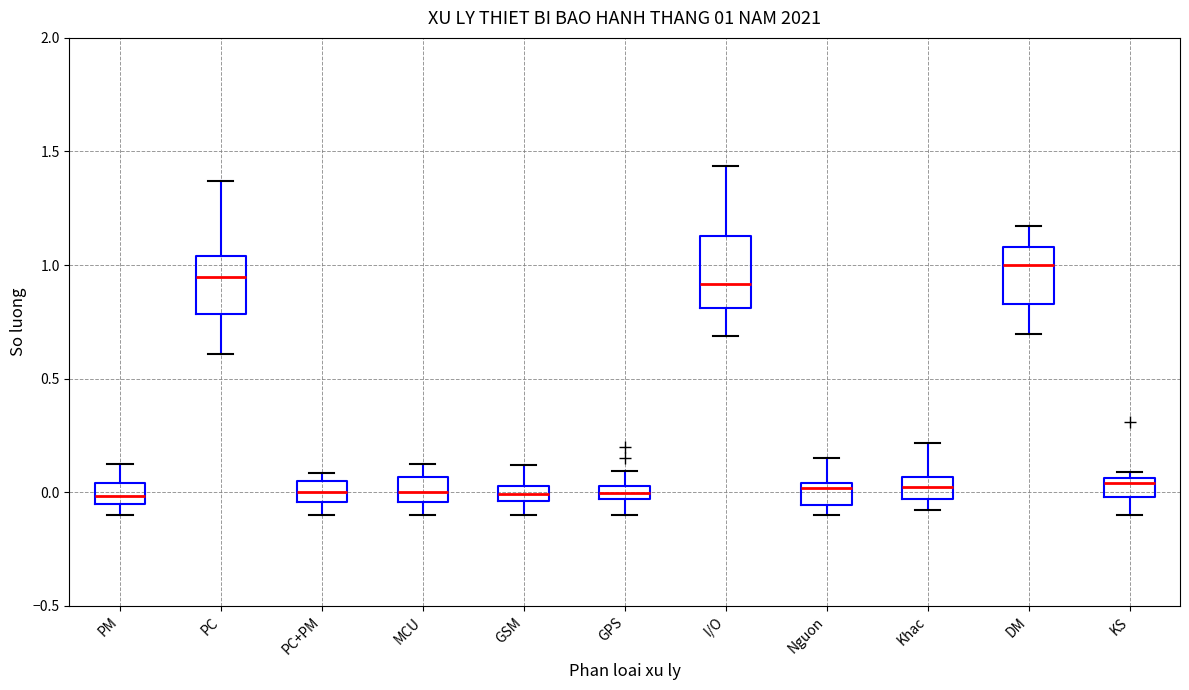

Which box is the tallest, from its lower edge to its upper edge?

I/O